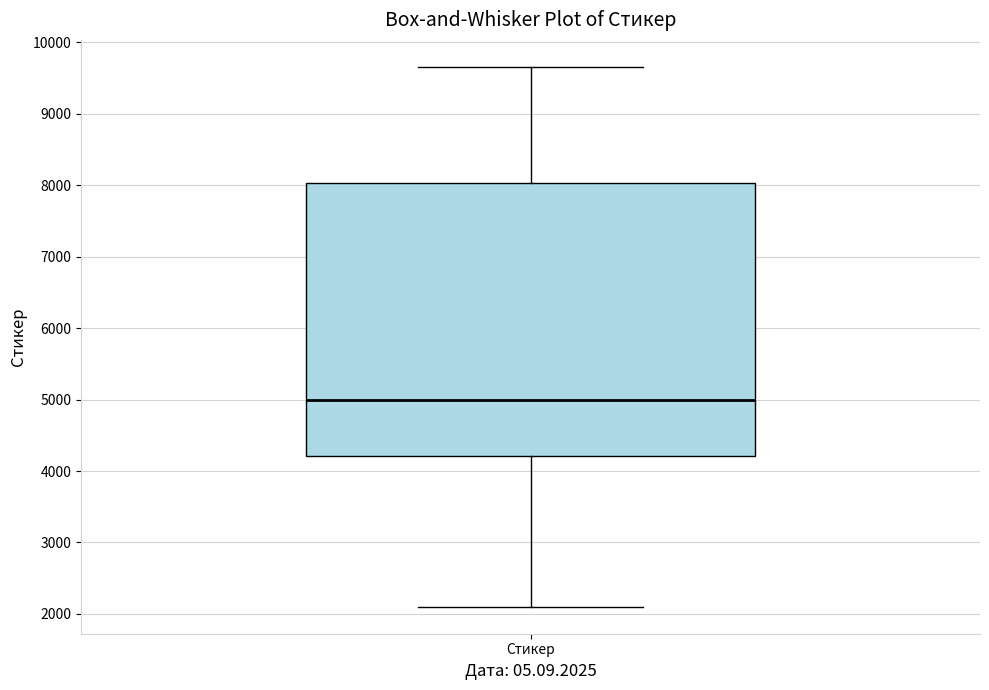

Transcribe this box plot: give where the median line is, the range the box spans, and where the two whiskers end, as read against the y-axis. The values are not printed on the chart, so give them approximately, as read against the axis.

median 5000, box 4200 to 8000, whiskers 2100 to 9700